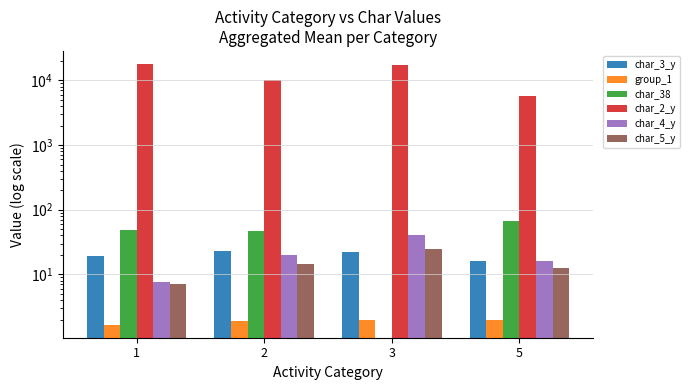

Is the value of char_4_y at 3 greater than the value of char_5_y at 1?

Yes